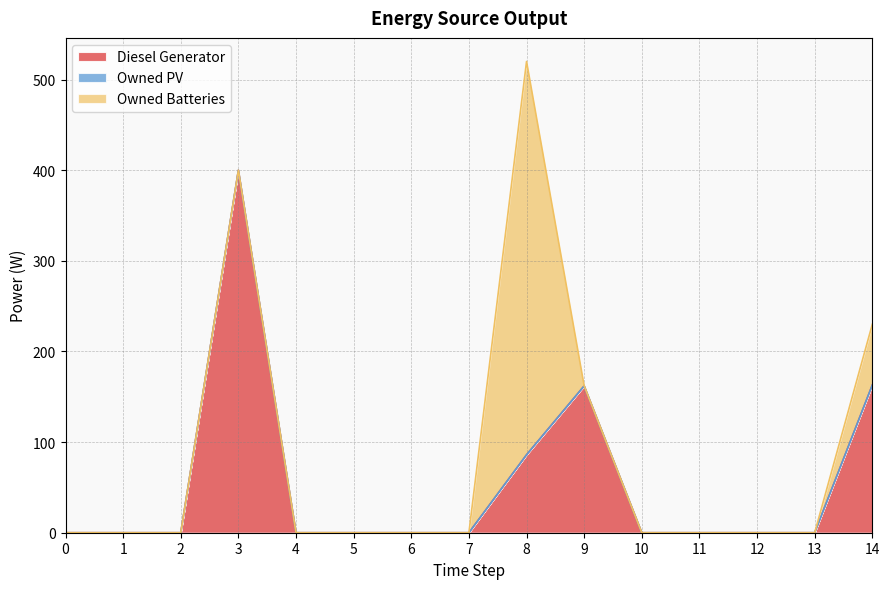

True or false: Owned PV and Diesel Generator intersect in this chart.

False